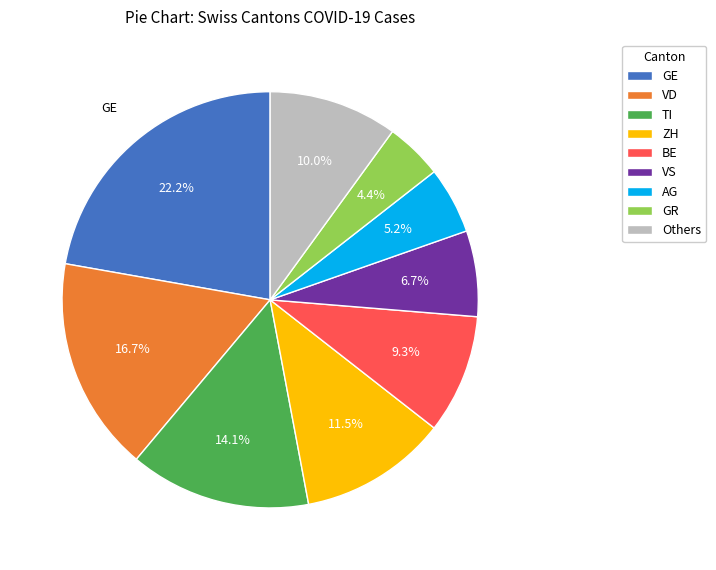

Is there a majority slice in this chart?

No